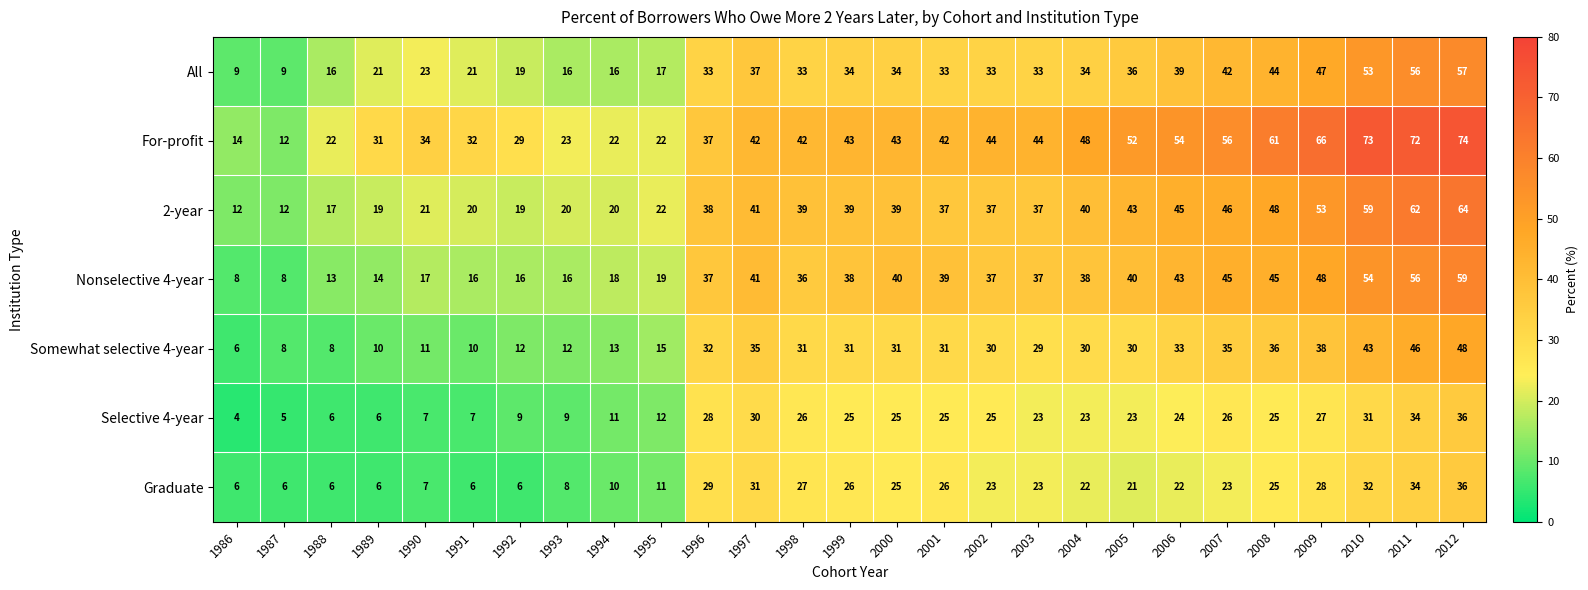

Is the value of 2-year at 2007 greater than the value of Graduate at 1998?

Yes